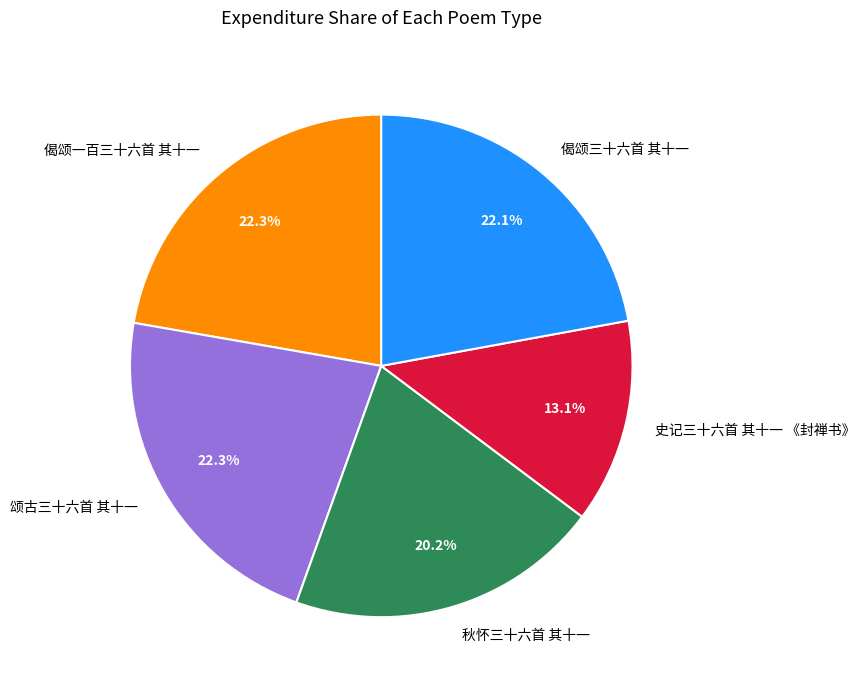

Does any single category account for the majority?

No